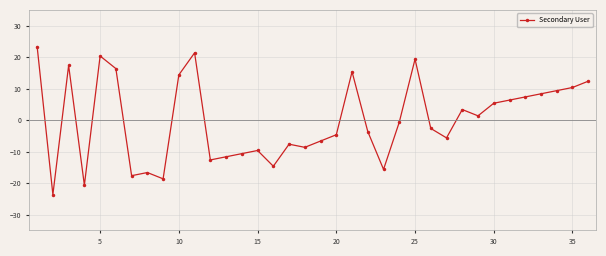

What is the difference between the second highest and minimum values?

45.0